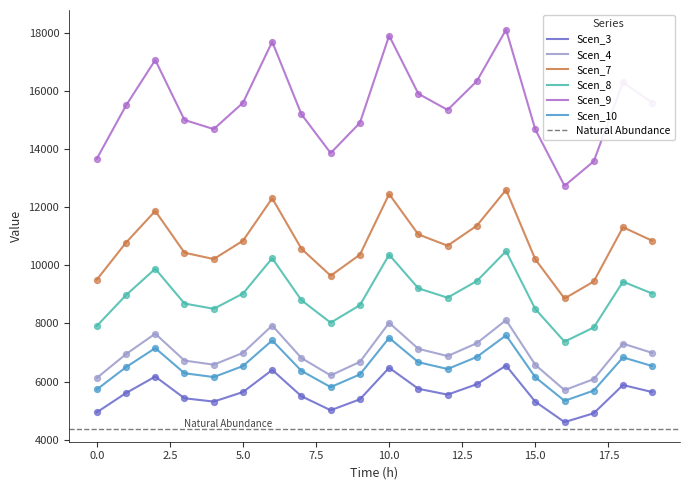

What is the total value across all series at 4?

51880.3